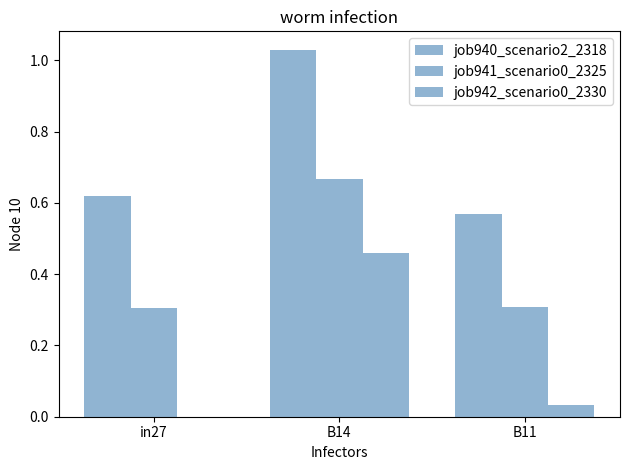

Between B11 and in27, which is larger?

in27